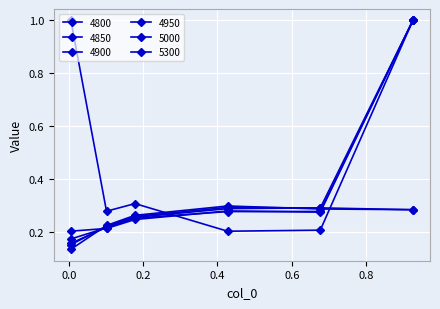

What is the label of the 2nd point from the left?

0.1013698630136986